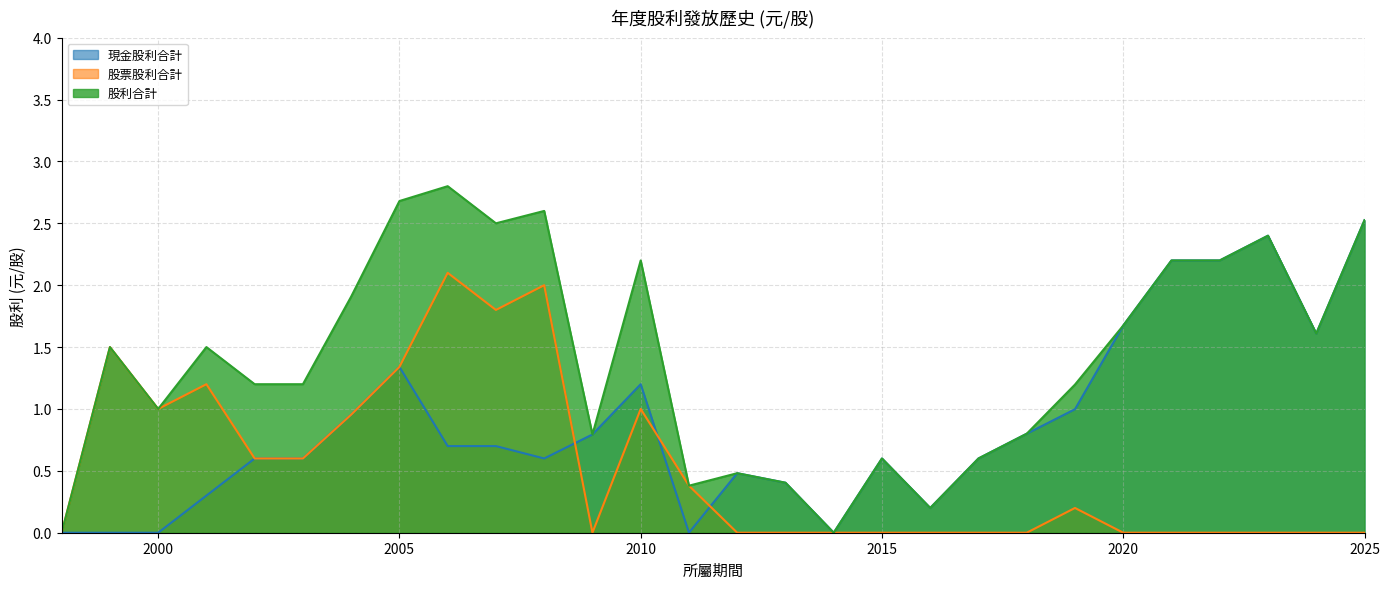

The 現金股利合計 series shows 1.2 at 2009. True or false?

False